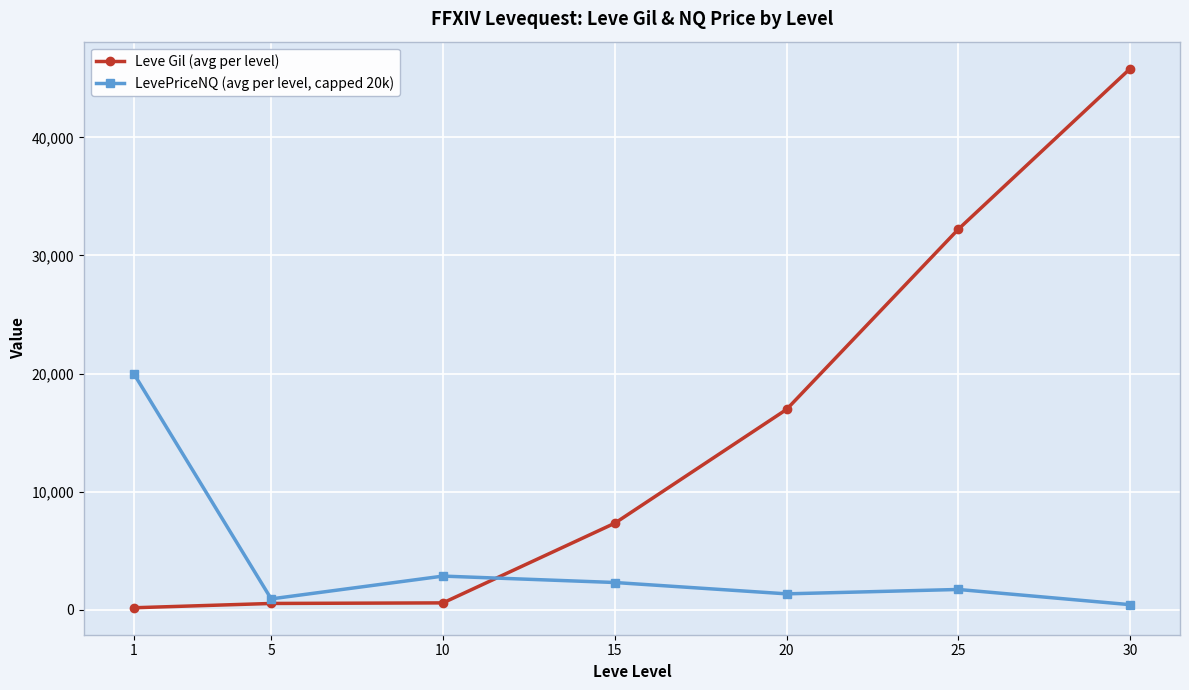

What are all the series names shown in the legend?

Leve Gil (avg per level), LevePriceNQ (avg per level, capped 20k)